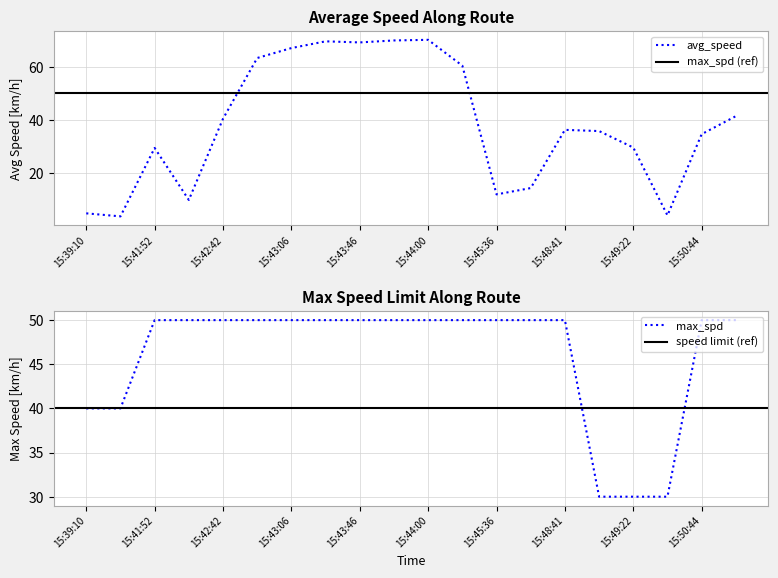

True or false: avg_speed and max_spd cross at least once.

True